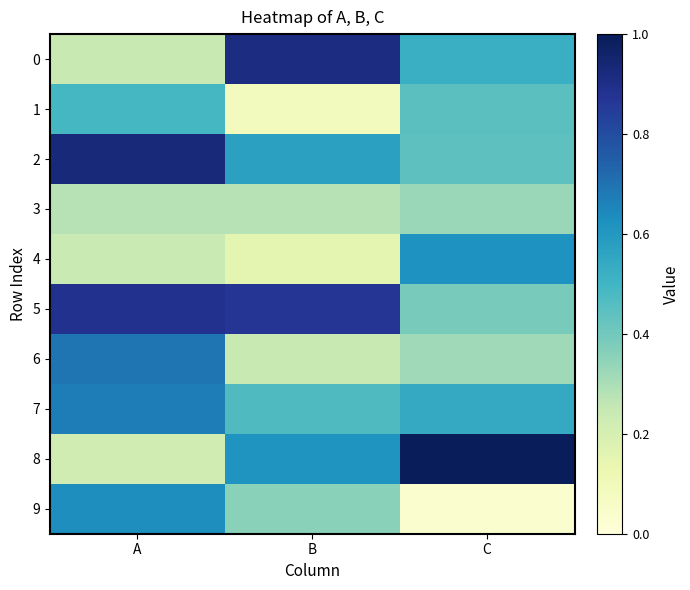

Which series changed the most between A and C?

8